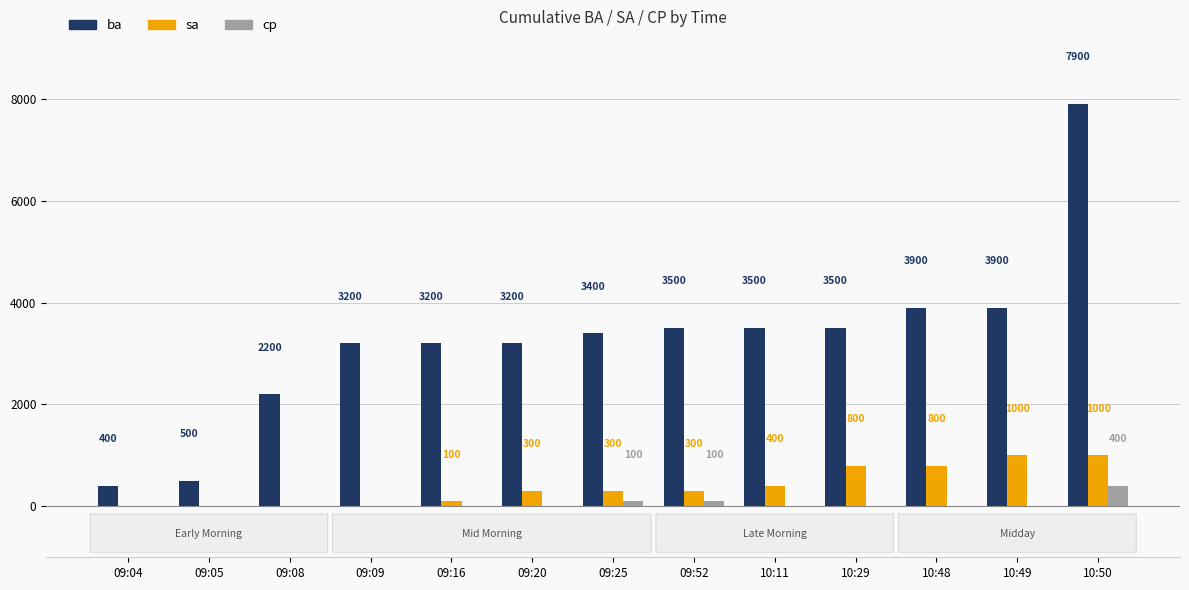

Which series has the largest total across all categories?

ba